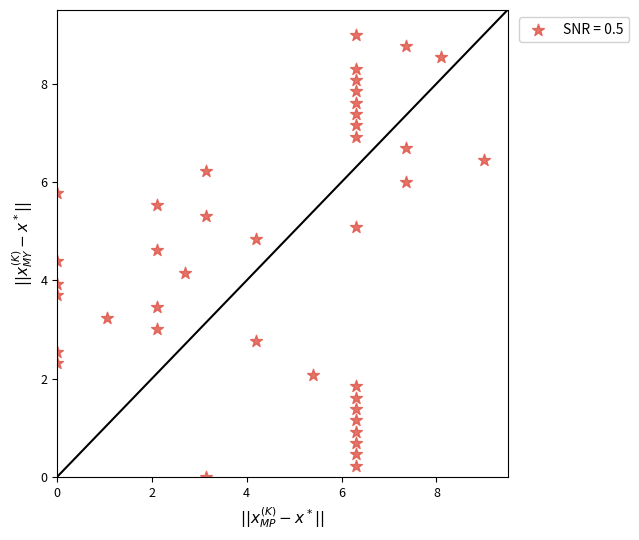

What is the range of X values (max minus min)?

9.0